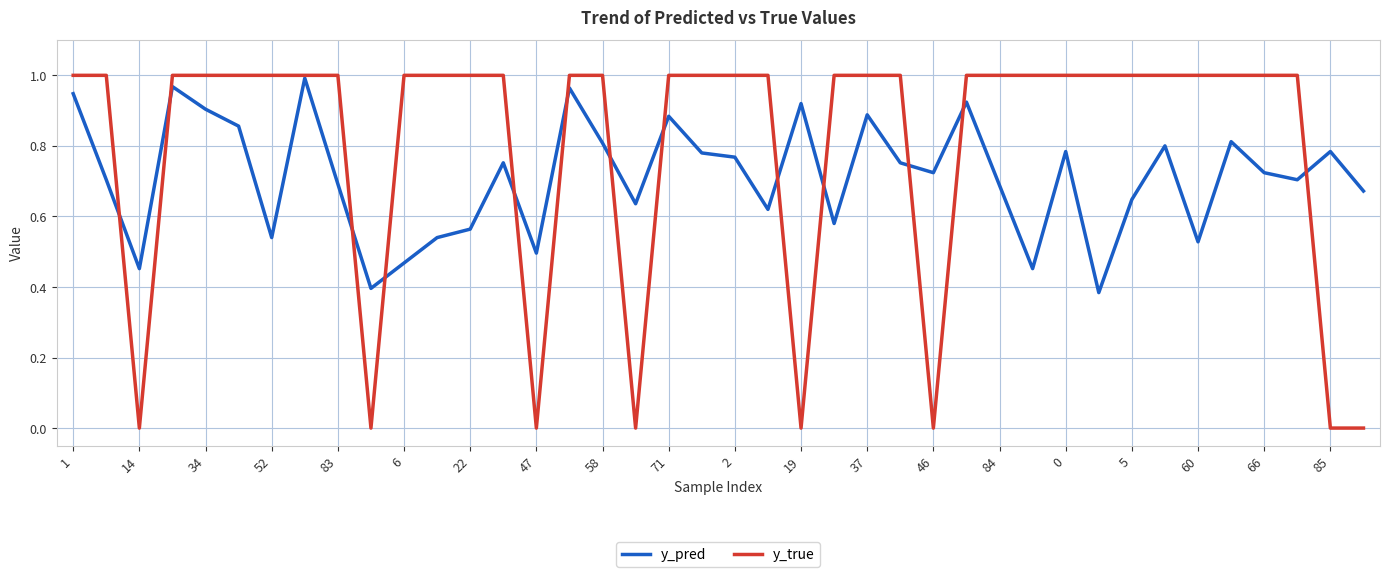

How many lines are shown in the chart?

2